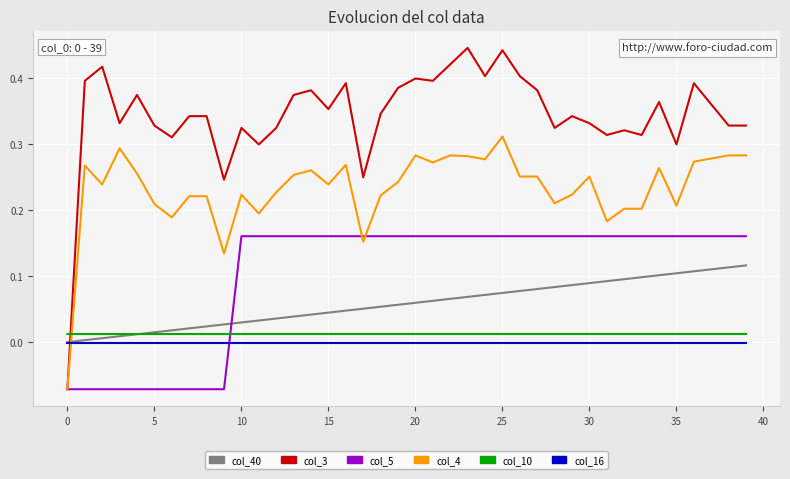

What are all the series names shown in the legend?

col_40, col_3, col_5, col_4, col_10, col_16